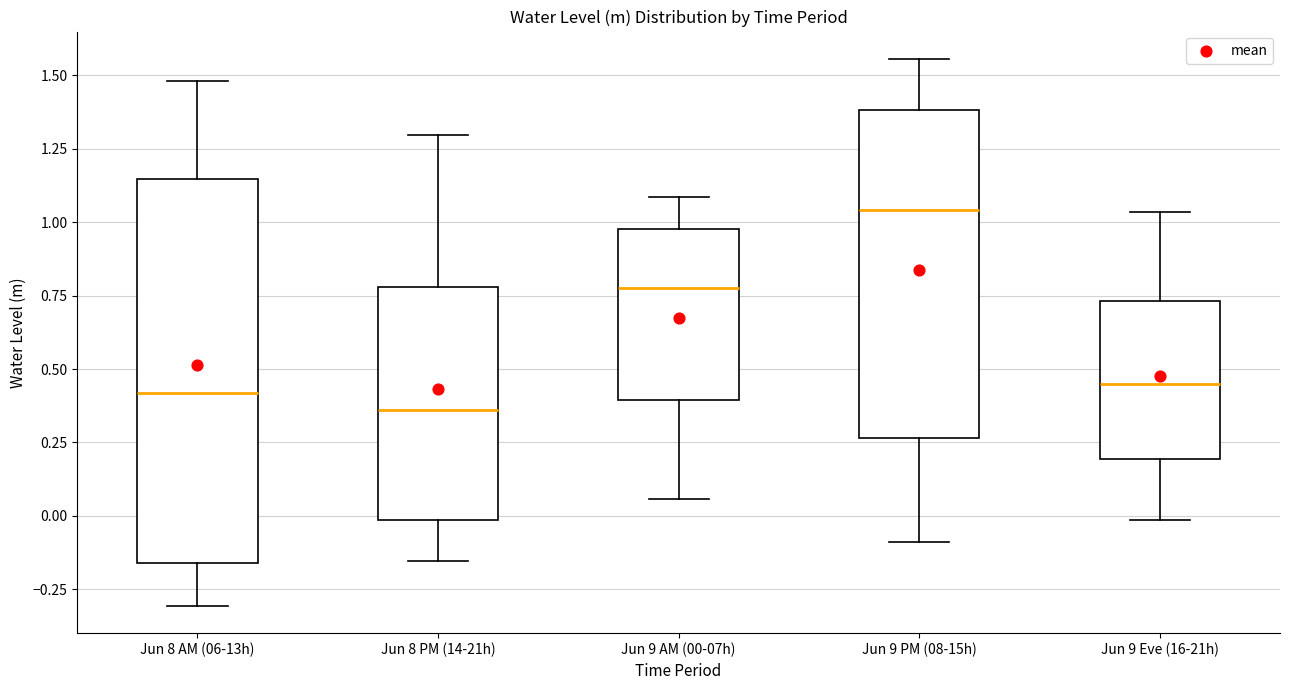

Which box has the lowest median line?

Jun 8 PM (14-21h)